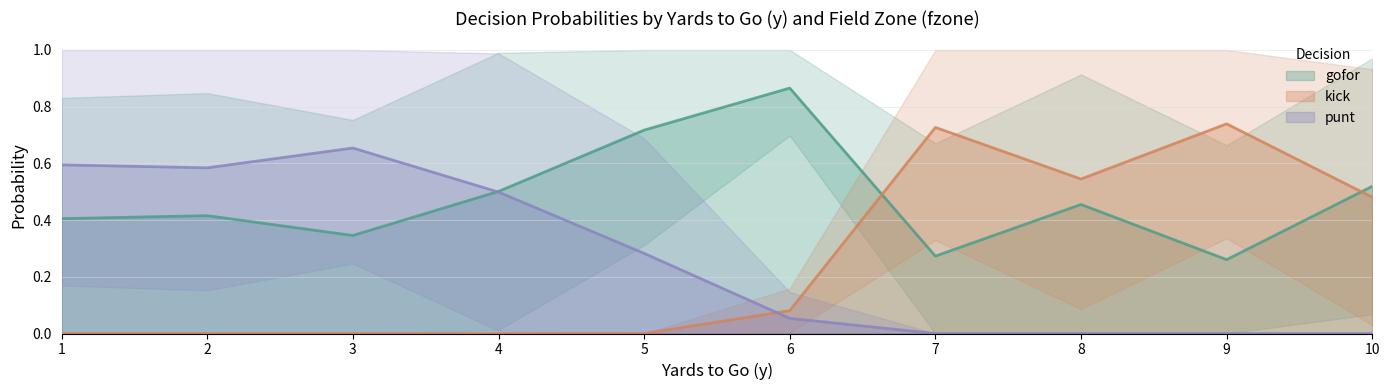

Is the value of punt at 5 greater than the value of gofor at 3?

No